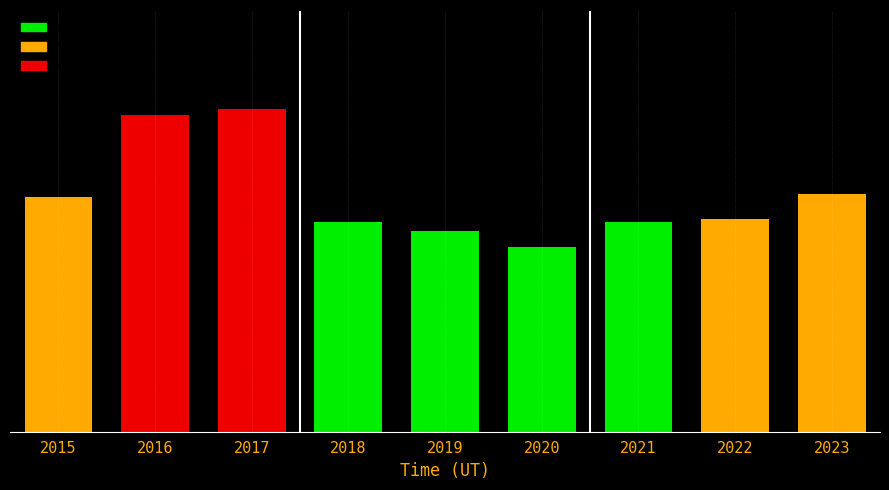

What is the greatest value displayed?

476